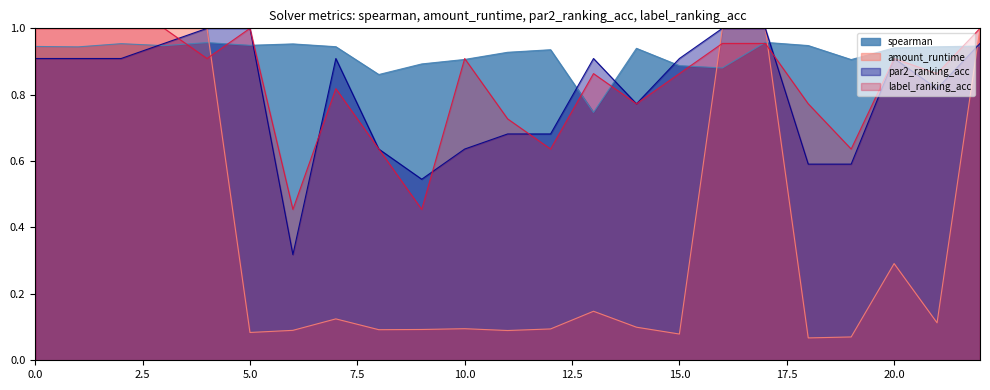

Reading left to right, what are all the values shown in this chart?

spearman: 0.9	0.9	1.0	0.9	1.0	0.9	1.0	0.9	0.9	0.9	0.9	0.9	0.9	0.7	0.9	0.9	0.9	1.0	0.9	0.9	0.9	0.9	0.9
amount_runtime: 1.0	1.0	1.0	1.0	1.0	0.1	0.1	0.1	0.1	0.1	0.1	0.1	0.1	0.1	0.1	0.1	1.0	1.0	0.1	0.1	0.3	0.1	1.0
par2_ranking_acc: 0.9	0.9	0.9	1.0	1.0	1.0	0.3	0.9	0.6	0.5	0.6	0.7	0.7	0.9	0.8	0.9	1.0	1.0	0.6	0.6	0.9	0.8	1.0
label_ranking_acc: 1.0	1.0	1.0	1.0	0.9	1.0	0.5	0.8	0.6	0.5	0.9	0.7	0.6	0.9	0.8	0.9	1.0	1.0	0.8	0.6	0.9	0.9	1.0